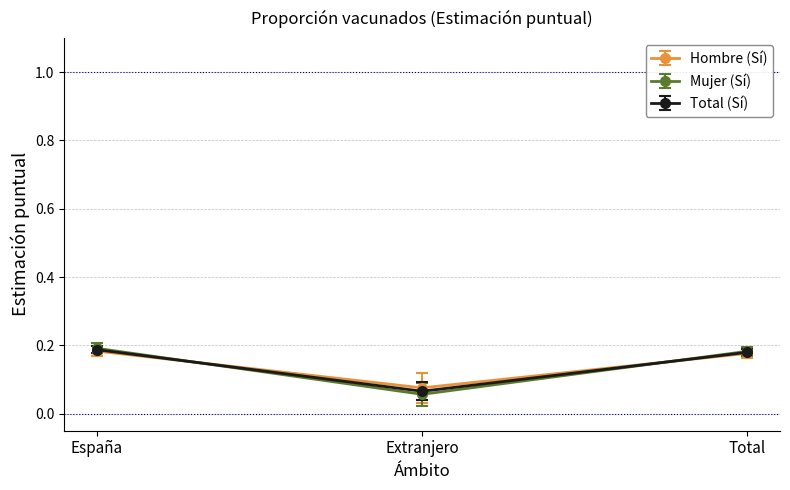

At how many categories does at least one series exceed 0?

3